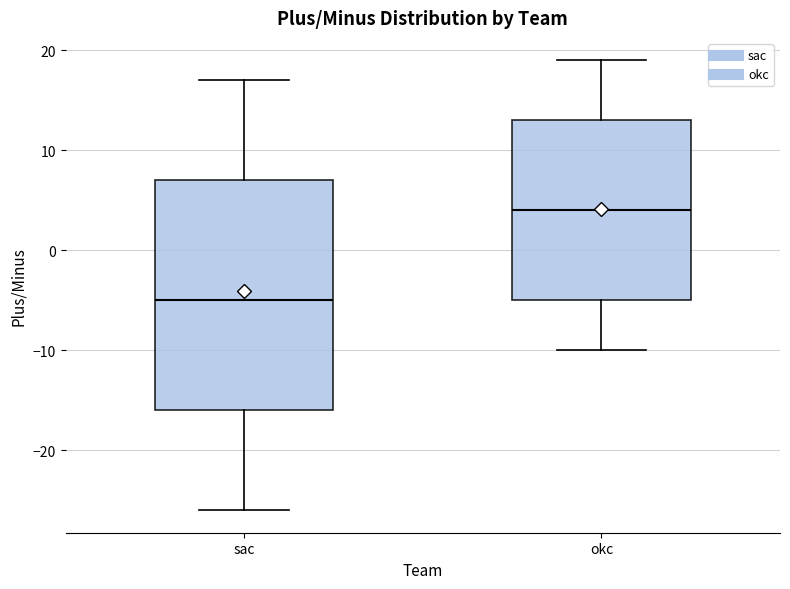

Where does the lower whisker of the box for sac end on the y-axis? The values are not printed on the chart, so give them approximately, as read against the axis.

-26